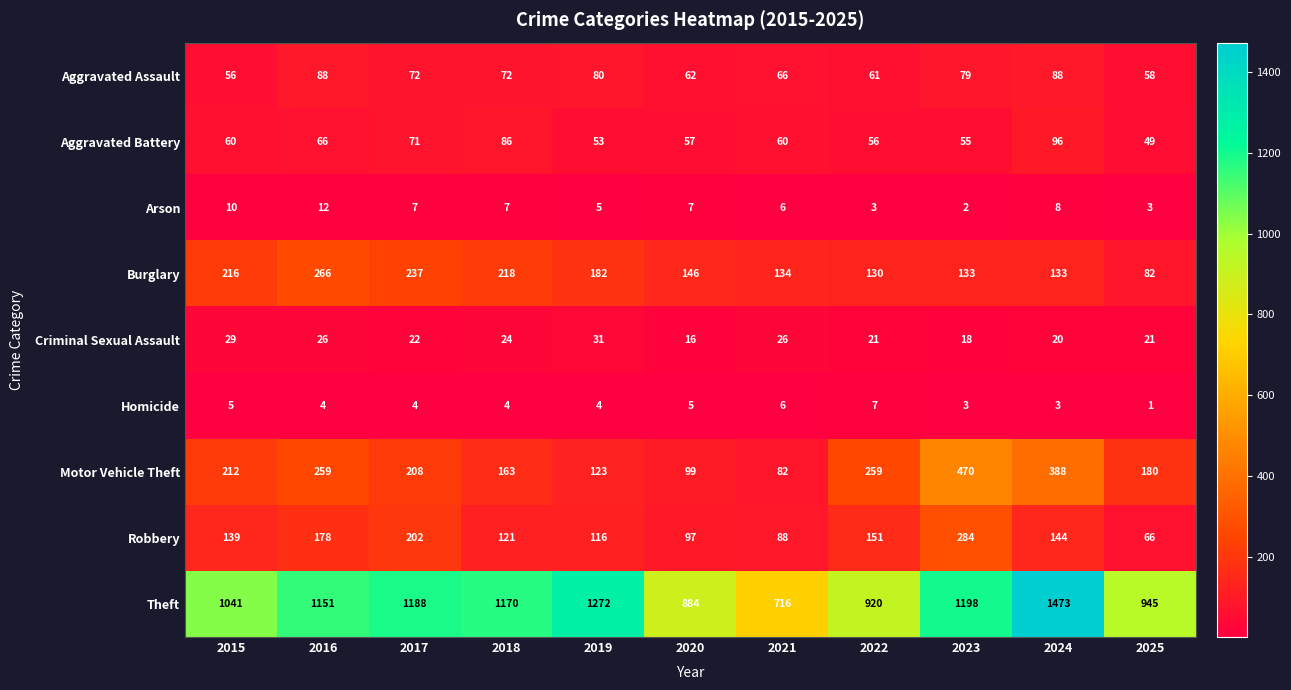

How many data points in Aggravated Battery are less than 60?

5